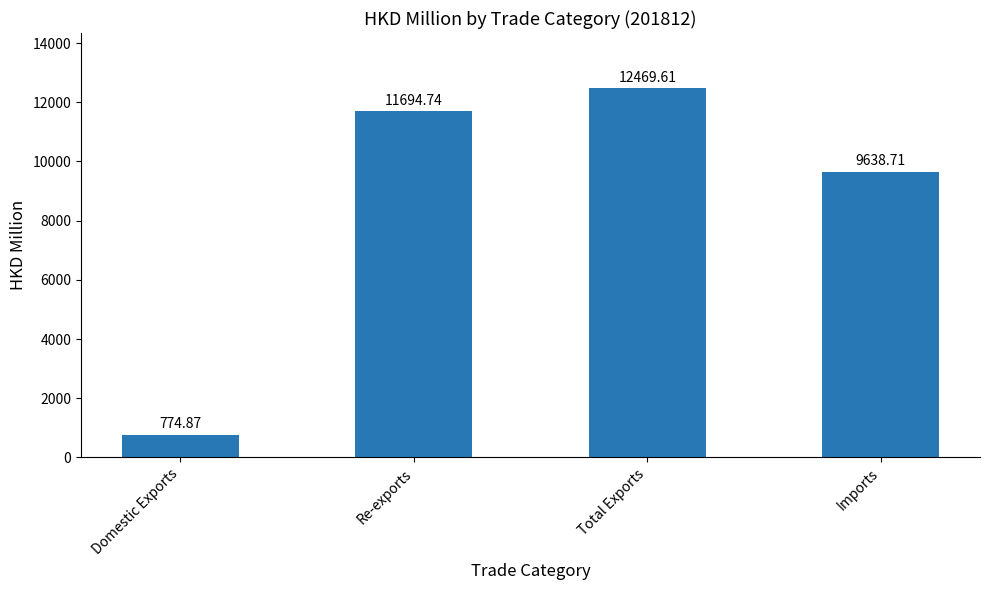

Between Domestic Exports and Total Exports, which is larger?

Total Exports